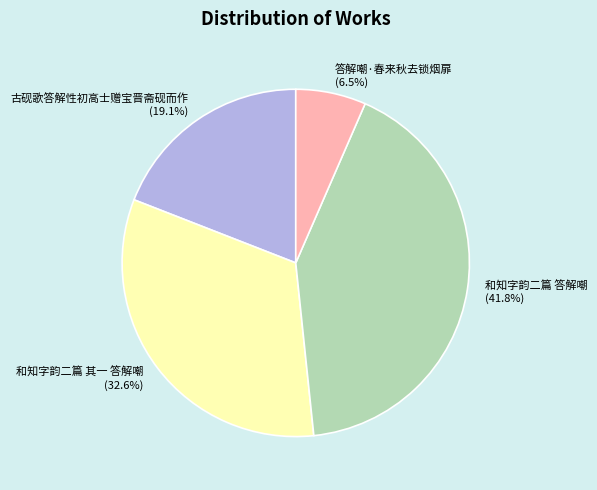

Which slice is the largest?

和知字韵二篇 答解嘲